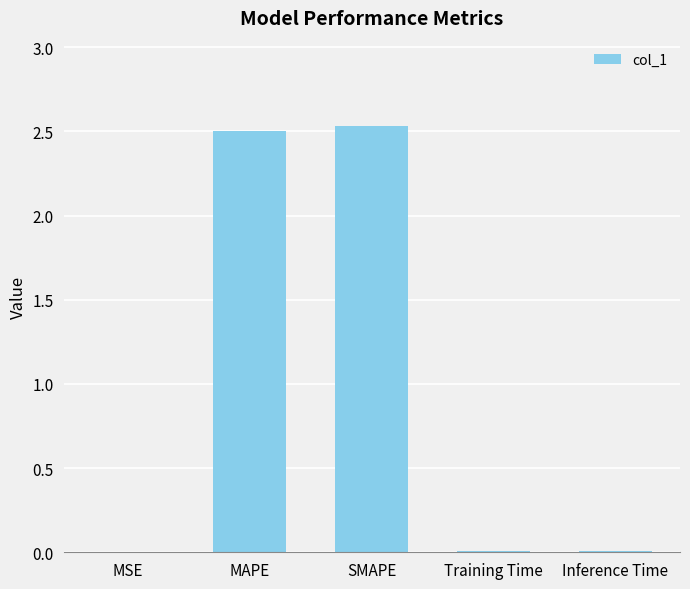

Are the bars horizontal?

No